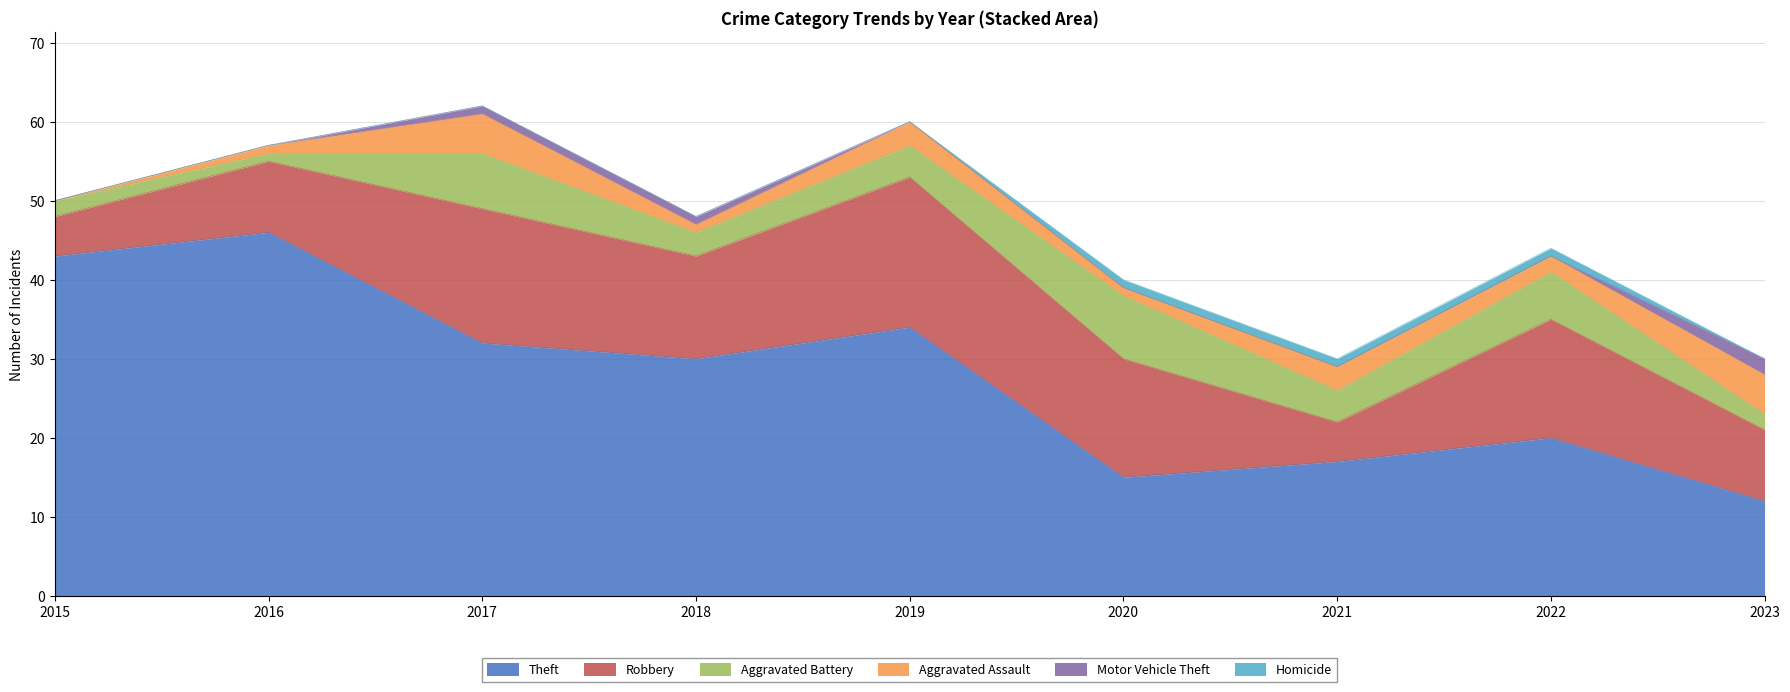

Is the value of Aggravated Battery at 2022 greater than the value of Homicide at 2019?

Yes